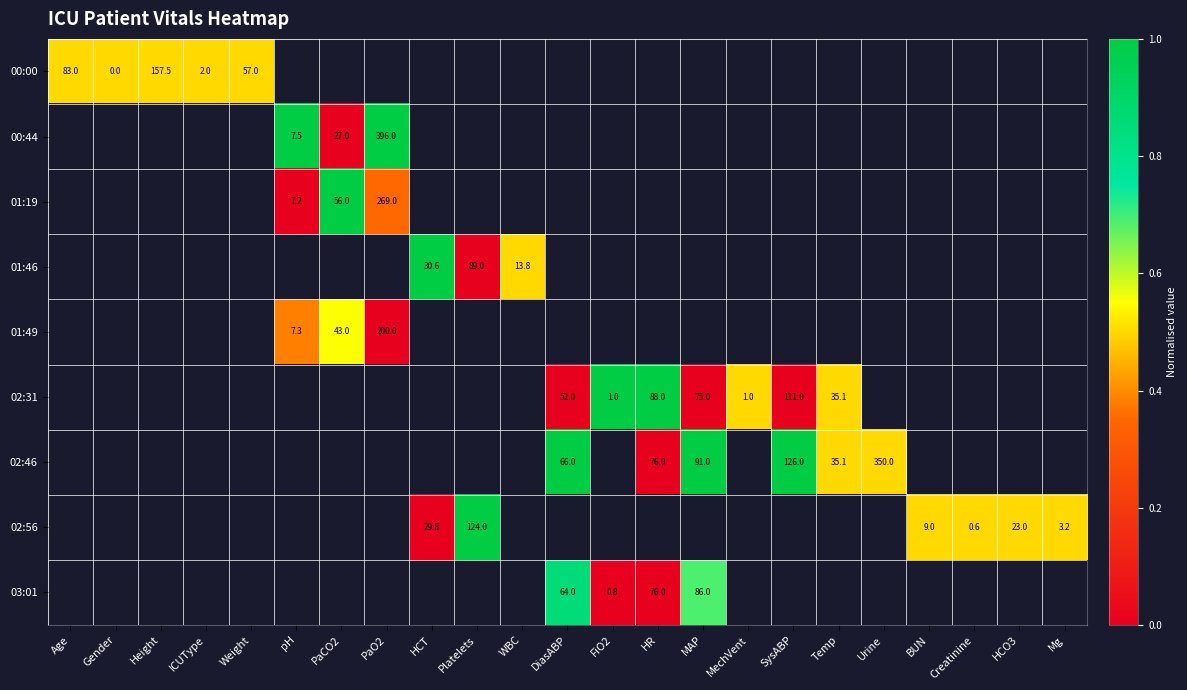

The value of 02:56 at Mg is 1.6. True or false?

False